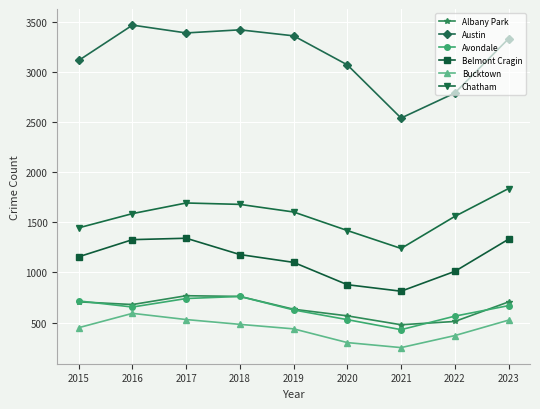

What is the total value across all series at 2023?

8403